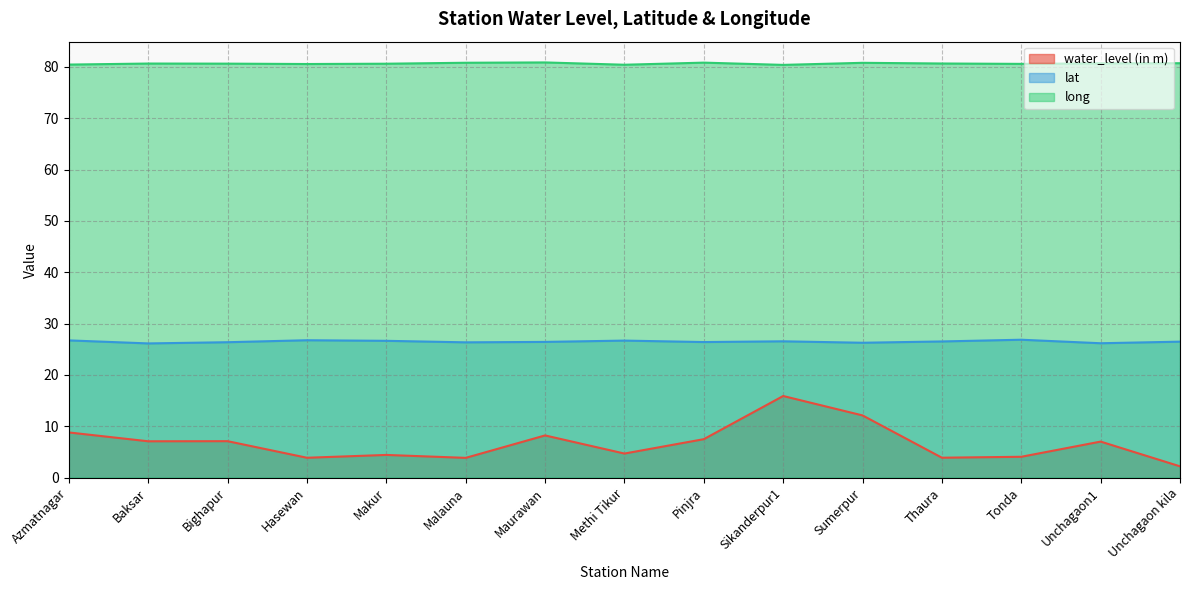

Which label corresponds to the largest value in the chart?

Maurawan